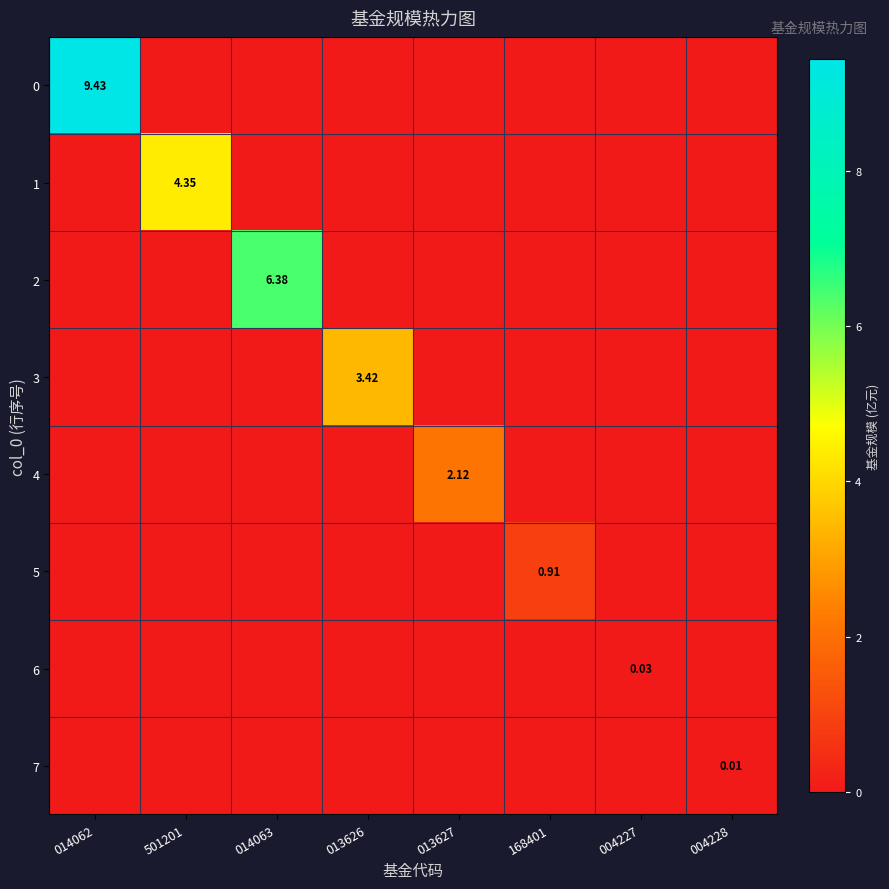

How many positive values does the 1 series have?

1